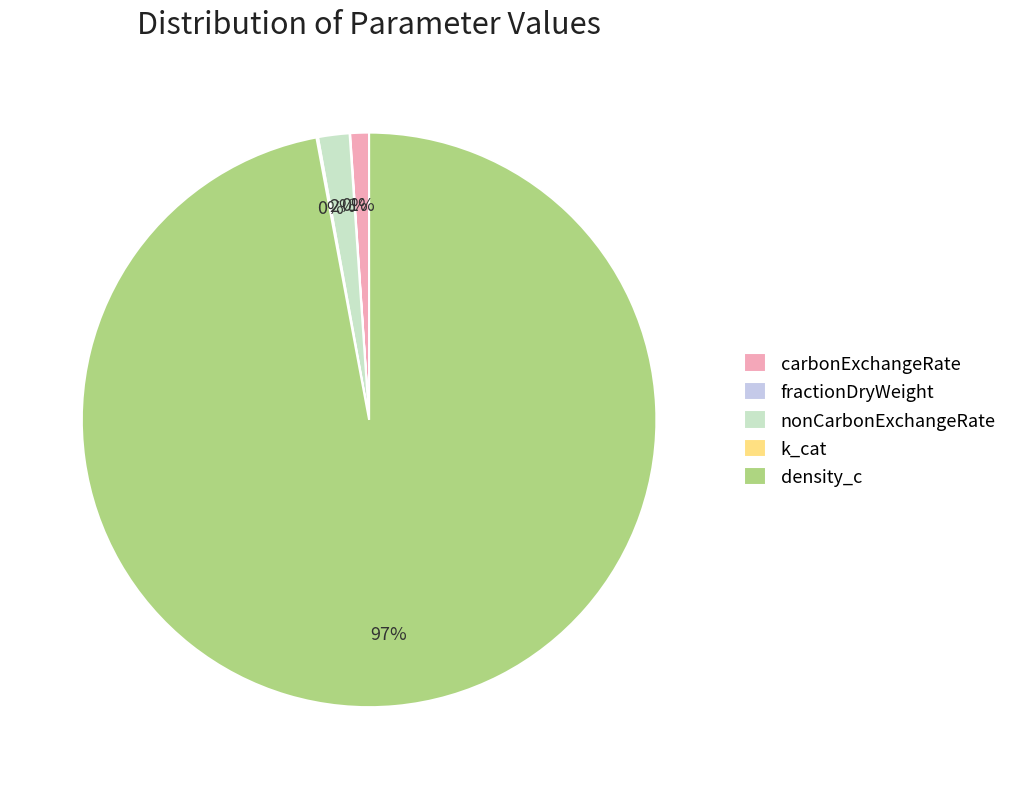

To the nearest percent, what portion does nonCarbonExchangeRate represent?

2%